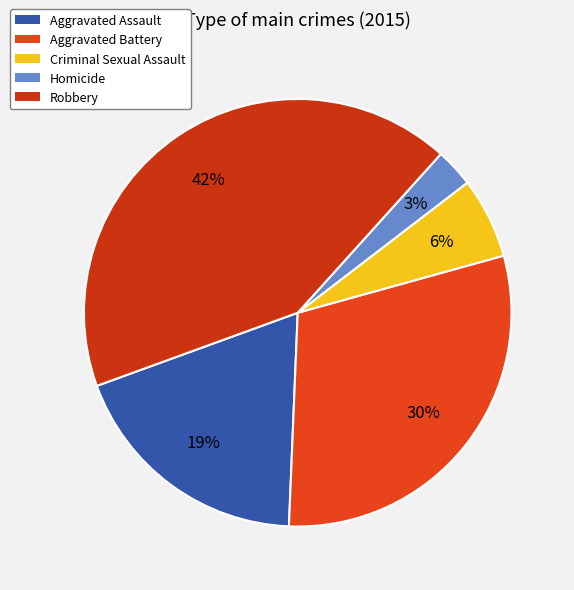

Rank the categories by value from highest to lowest.

Robbery, Aggravated Battery, Aggravated Assault, Criminal Sexual Assault, Homicide